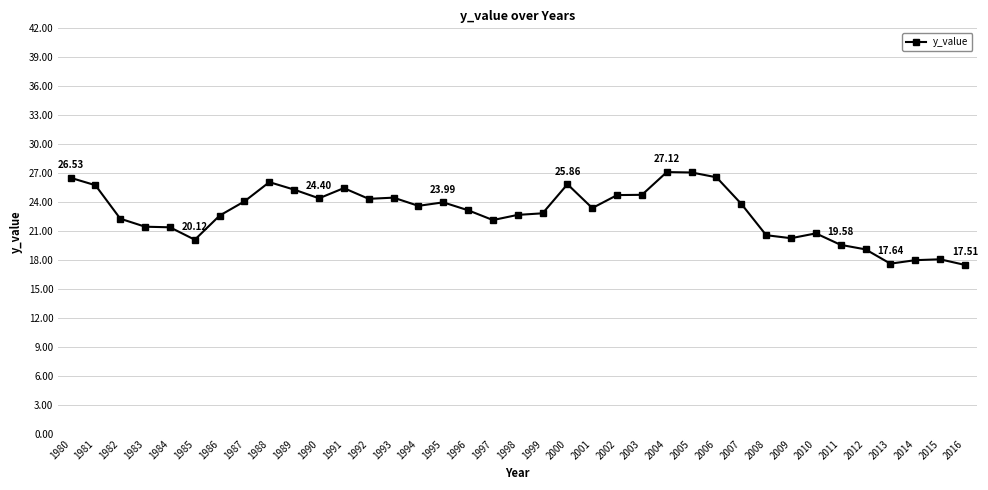

True or false: the data has more than 0 interior local peaks.

True